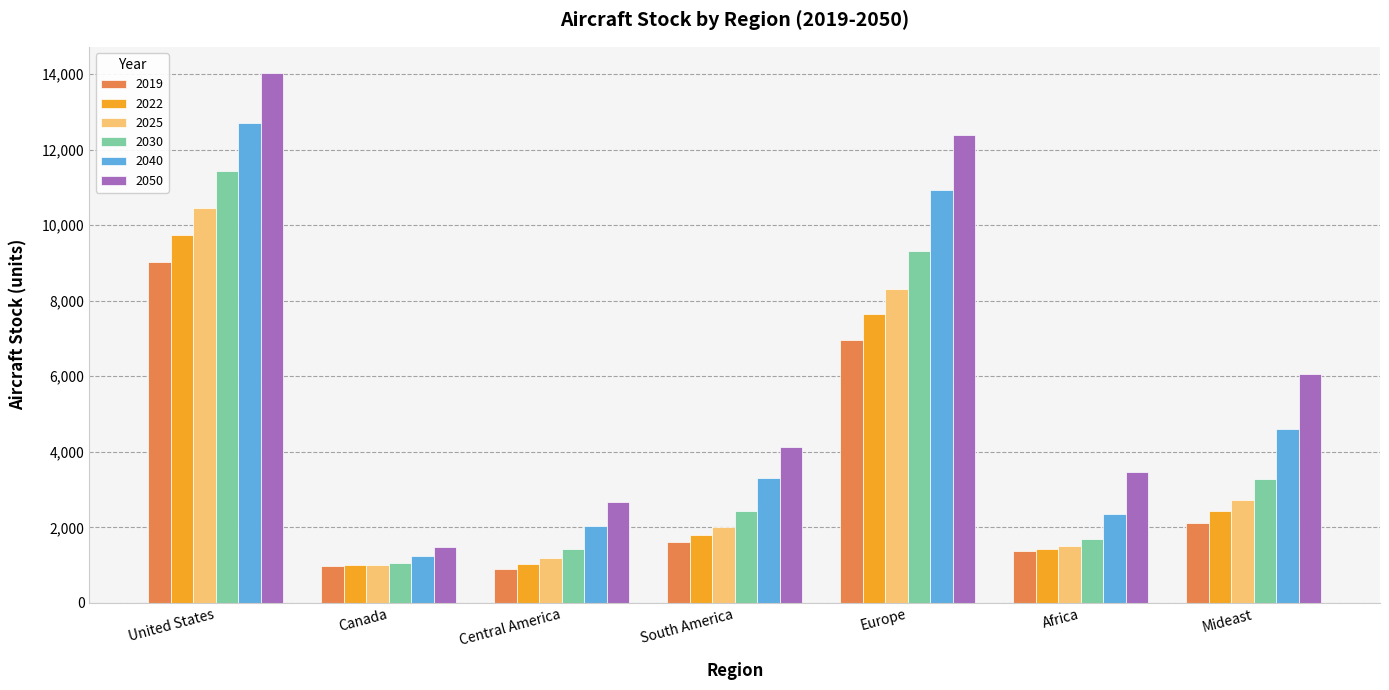

What is the difference between the maximum and second lowest values in the 2025 series?

9276.2